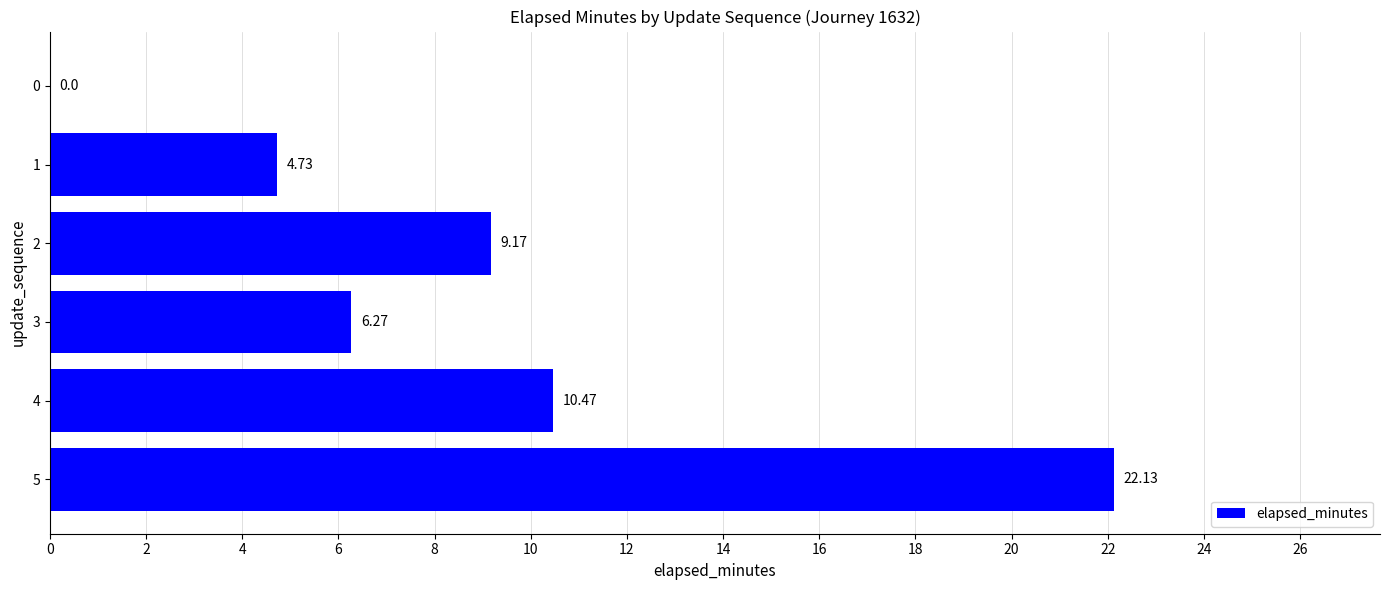

How many data points does each series have?

6